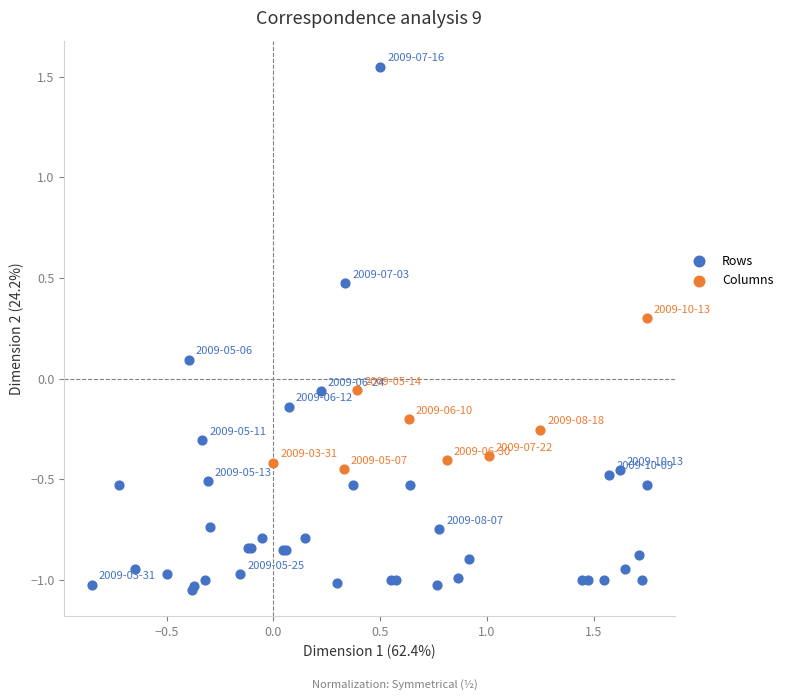

Which series has the widest spread of Y values?

Rows